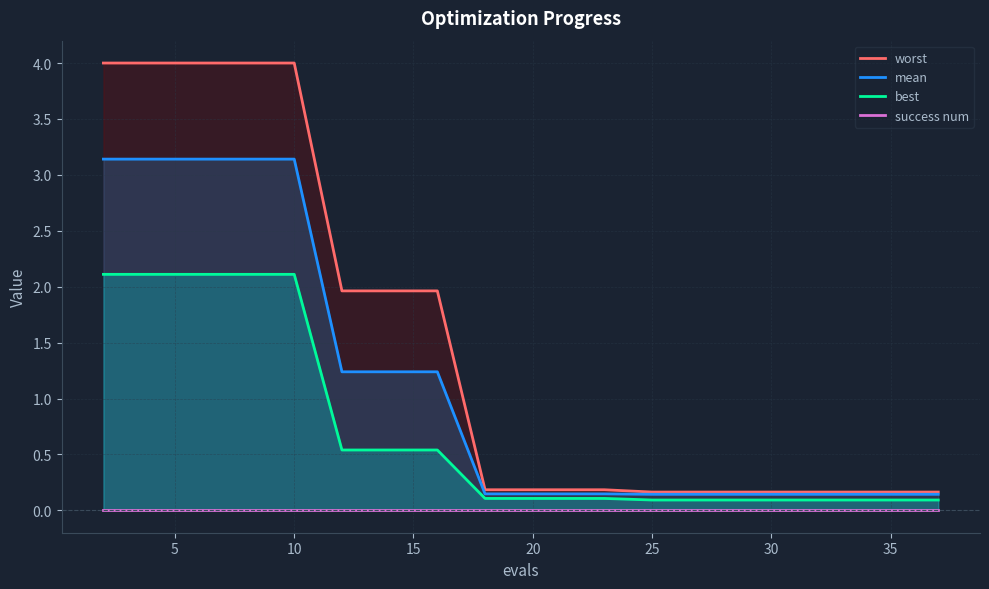

The best series shows 0.0 at 10. True or false?

False